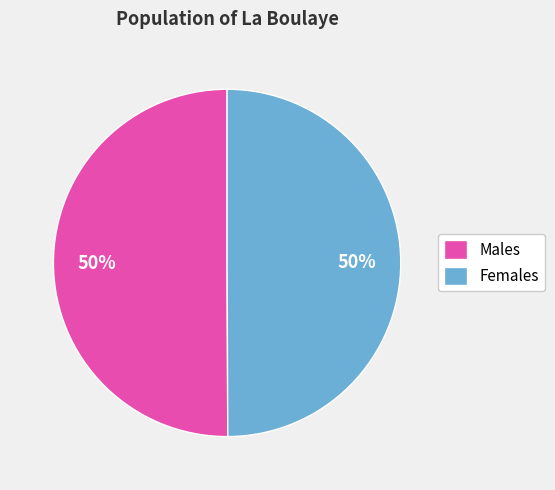

To the nearest percent, what is the difference between the largest and smallest slice percentages?

0%